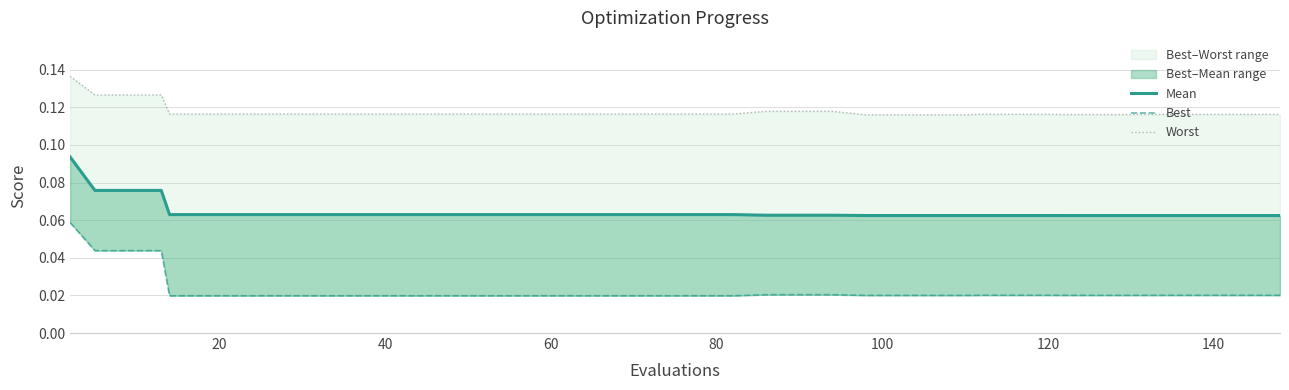

Does the chart display data point markers on the line(s)?

No